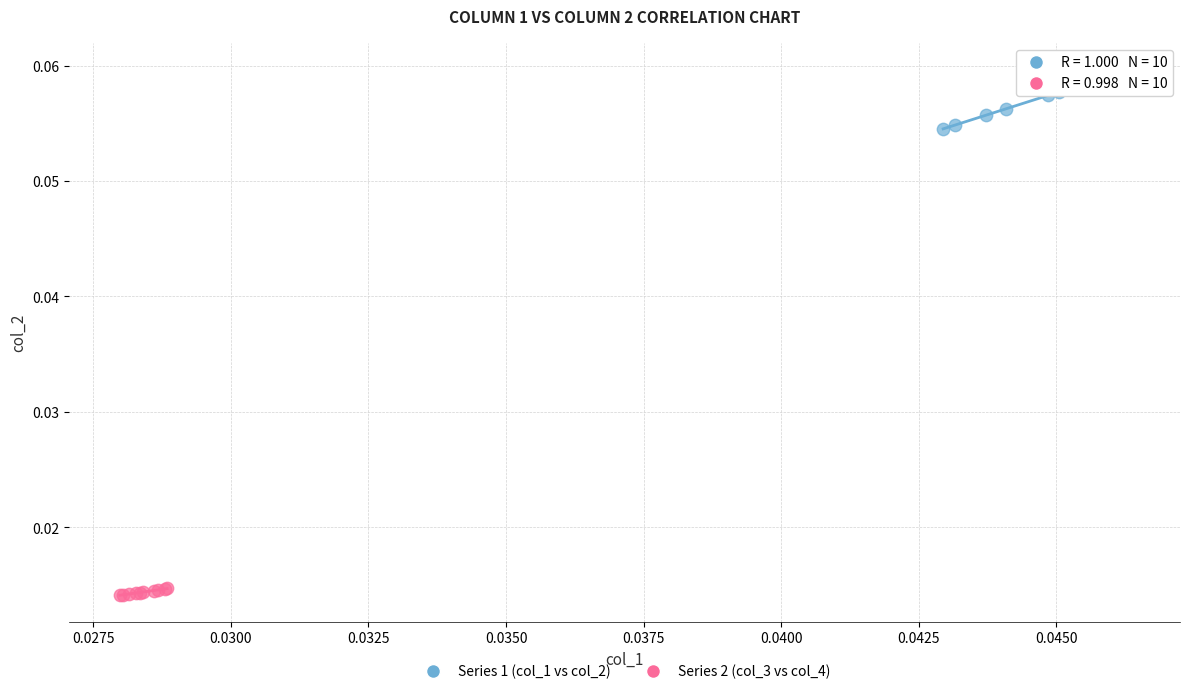

Which series reaches the minimum Y coordinate?

Series 2 (col_3 vs col_4)